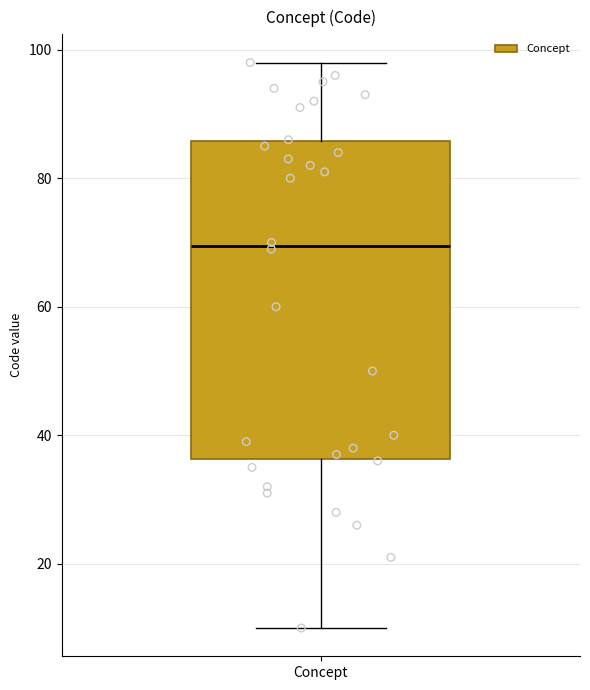

Where does the median line of the box for Concept sit on the y-axis? The values are not printed on the chart, so give them approximately, as read against the axis.

70